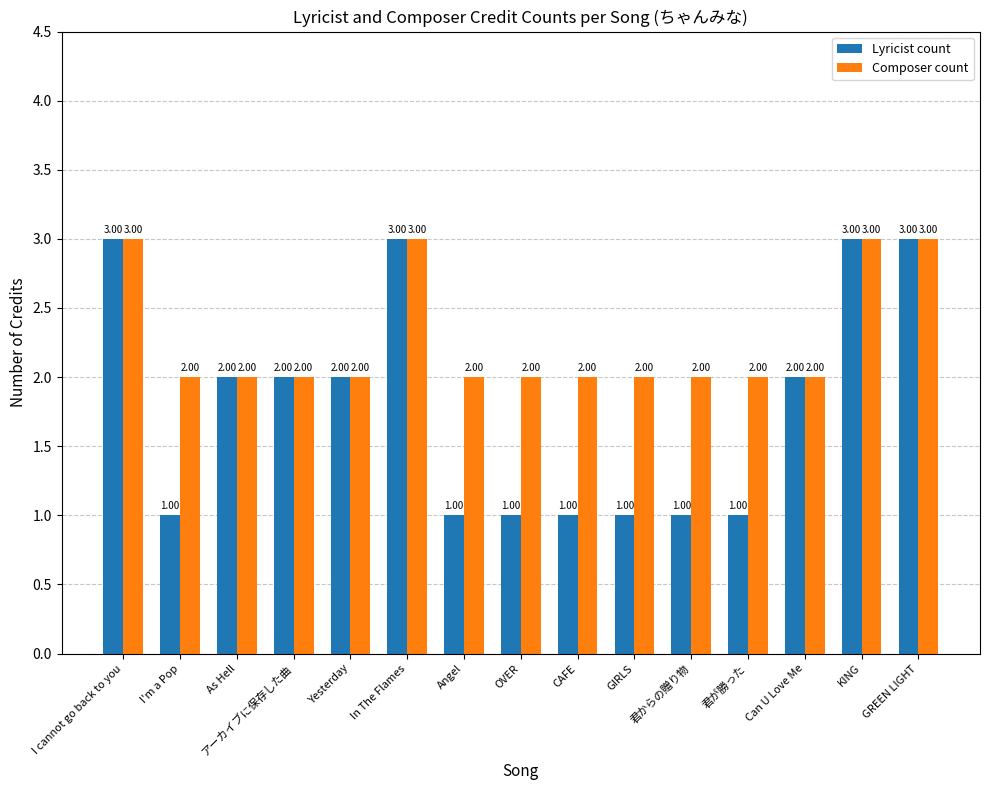

Reading left to right, what are all the values shown in this chart?

Lyricist count: I cannot go back to you=3	I'm a Pop=1	As Hell=2	アーカイブに保存した曲=2	Yesterday=2	In The Flames=3	Angel=1	OVER=1	CAFE=1	GIRLS=1	君からの贈り物=1	君が勝った=1	Can U Love Me=2	KING=3	GREEN LIGHT=3
Composer count: I cannot go back to you=3	I'm a Pop=2	As Hell=2	アーカイブに保存した曲=2	Yesterday=2	In The Flames=3	Angel=2	OVER=2	CAFE=2	GIRLS=2	君からの贈り物=2	君が勝った=2	Can U Love Me=2	KING=3	GREEN LIGHT=3